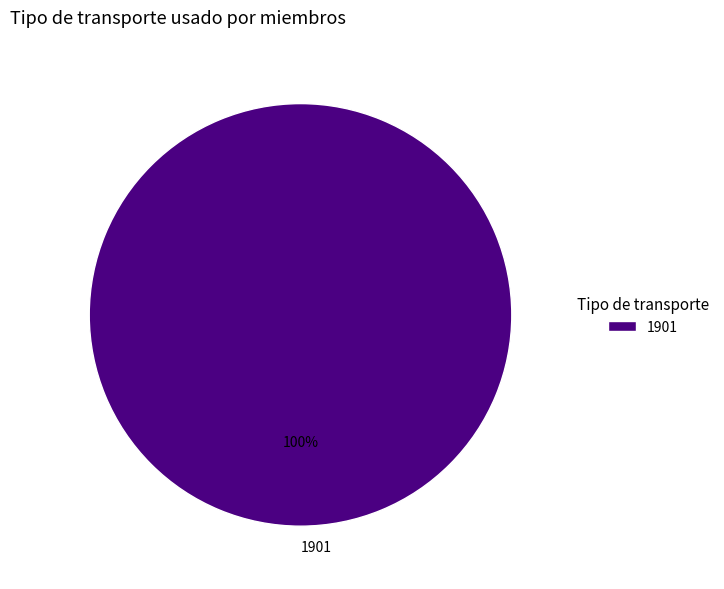

How many slices are in this pie chart?

1